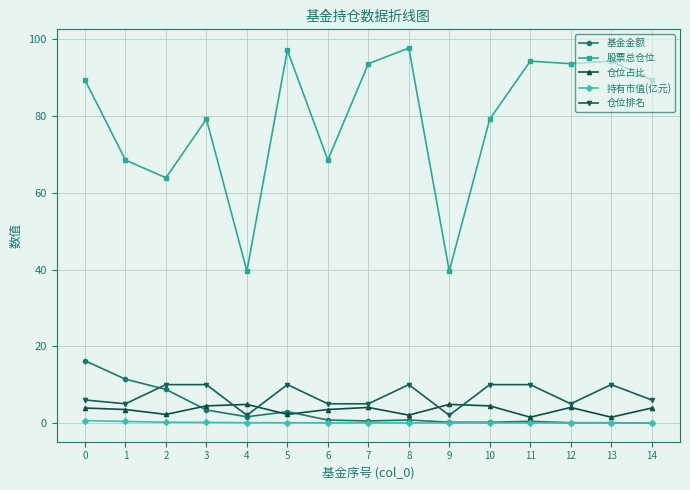

What is the sum of the 持有市值(亿元) values at 0 and 8?

0.6